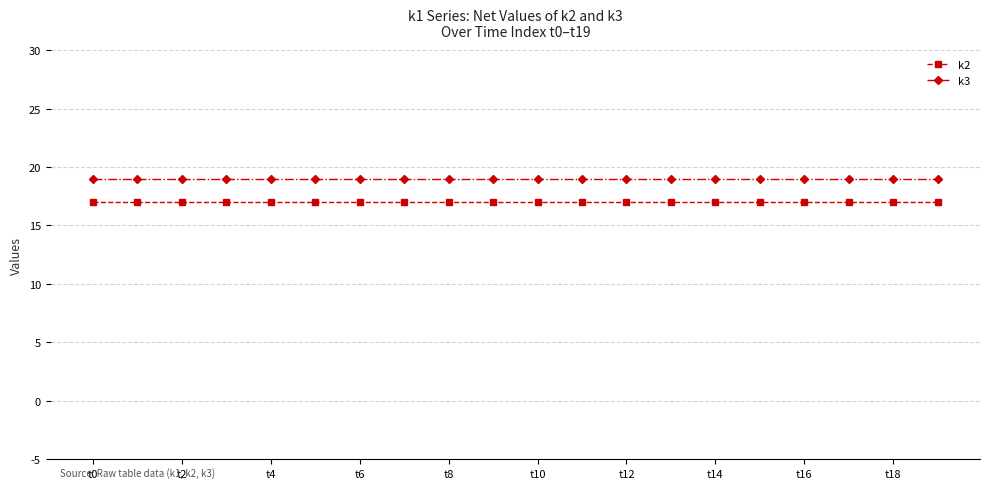

Which series has the largest total across all categories?

k3